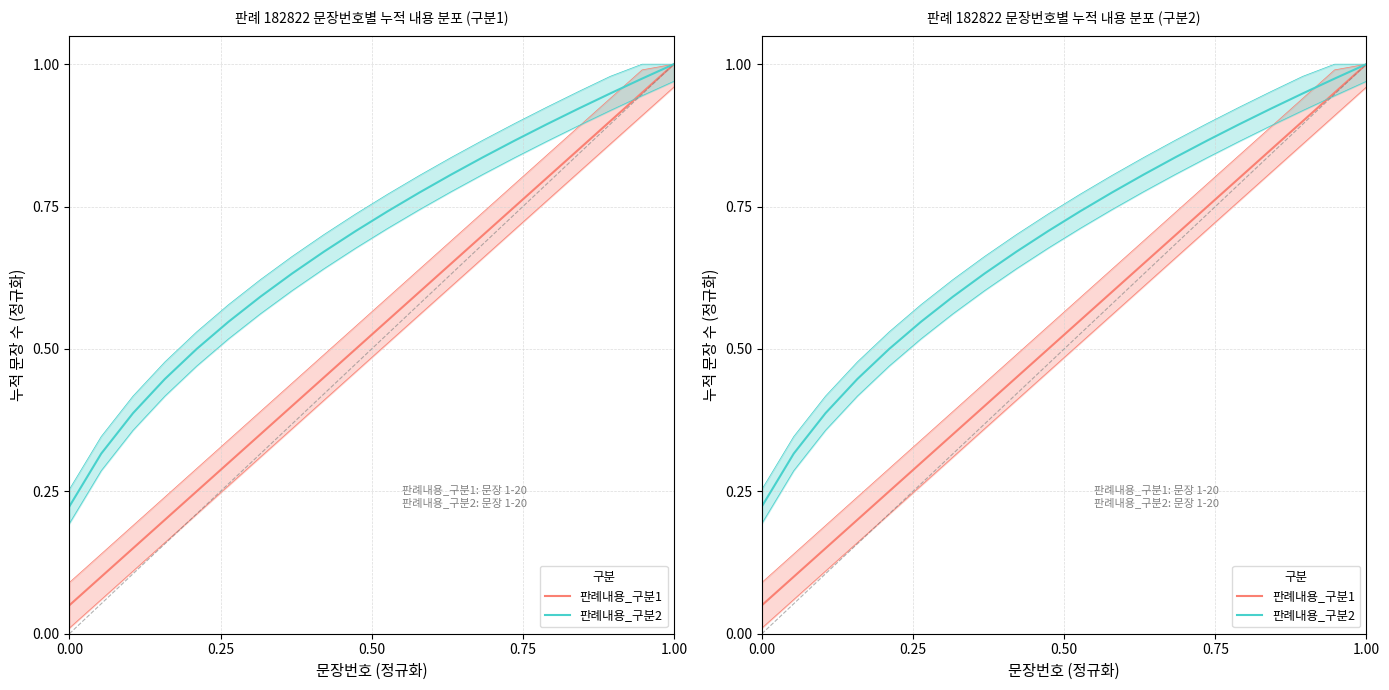

What is the difference between the second highest and minimum values in the 판례내용_구분1 series?

0.9